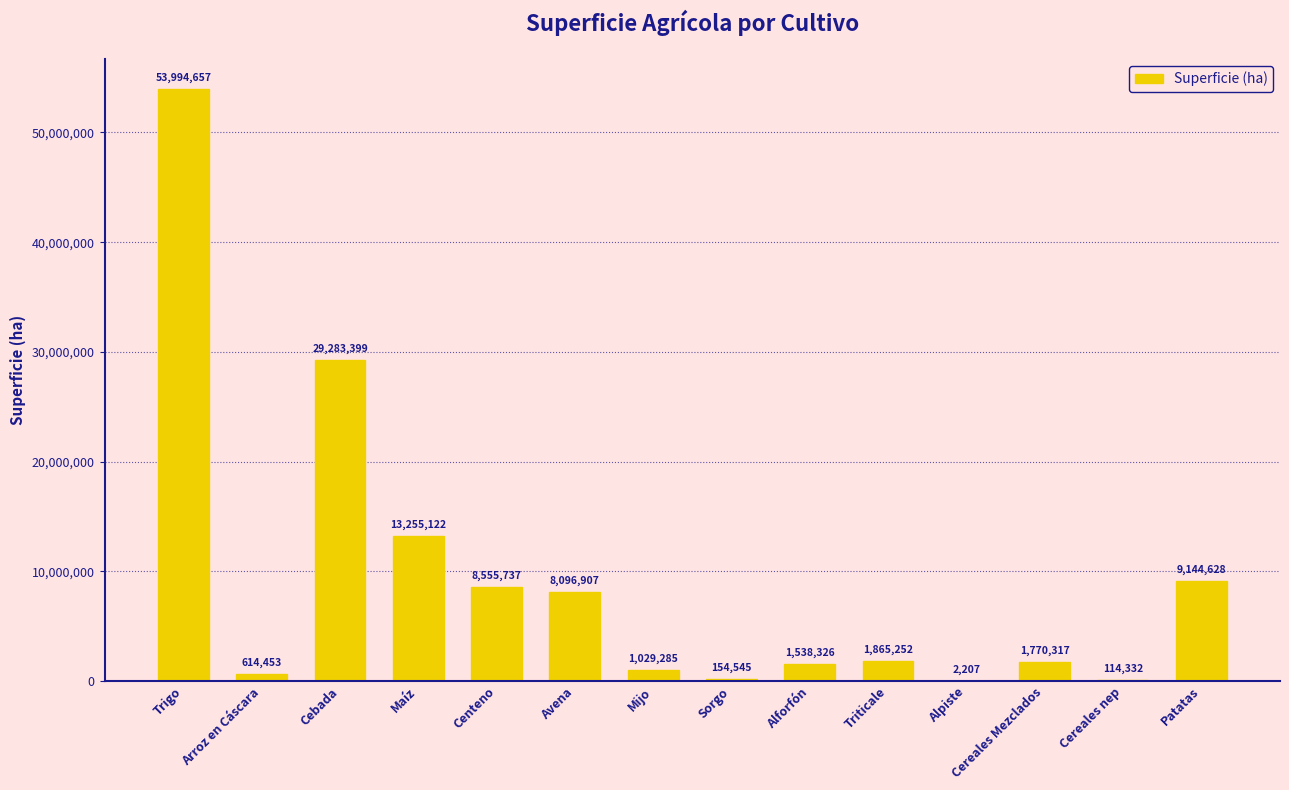

What is the maximum value shown in the chart?

53994657